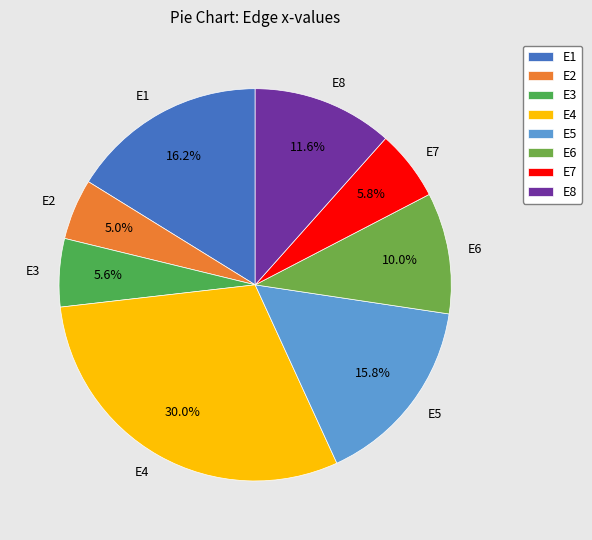

What is the largest slice in the pie chart?

E4